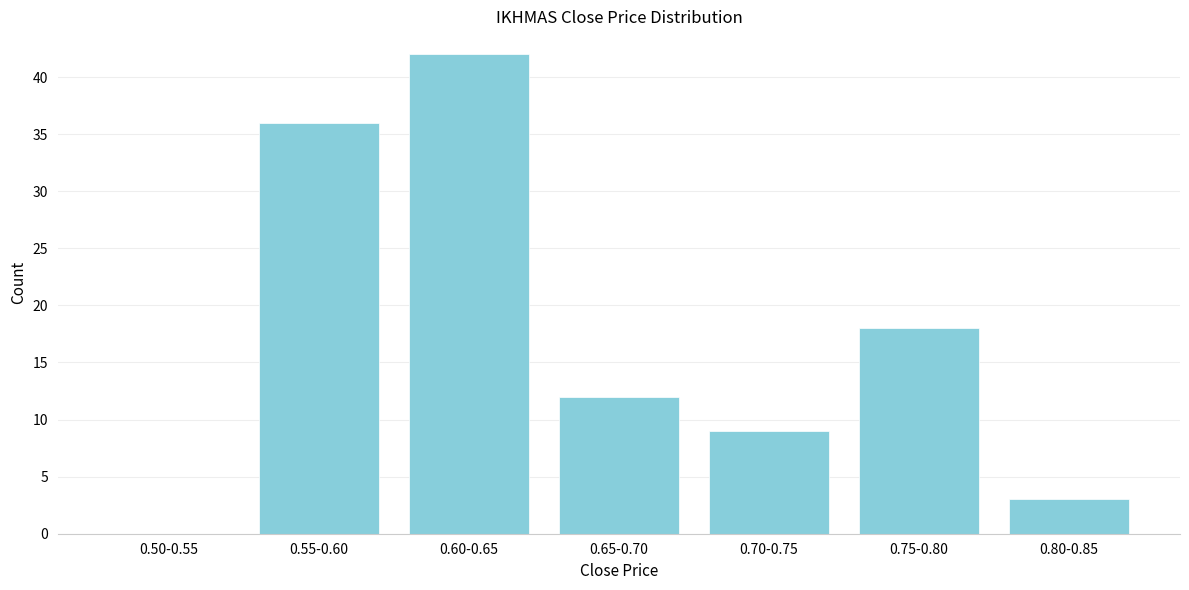

Reading left to right, list all the values displayed in this chart.

0.50-0.55=0	0.55-0.60=36	0.60-0.65=42	0.65-0.70=12	0.70-0.75=9	0.75-0.80=18	0.80-0.85=3